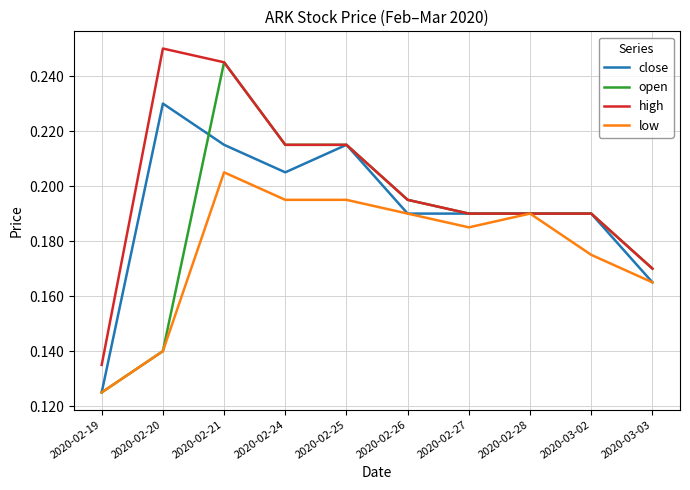

Which category has the highest value across all series?

2020-02-20